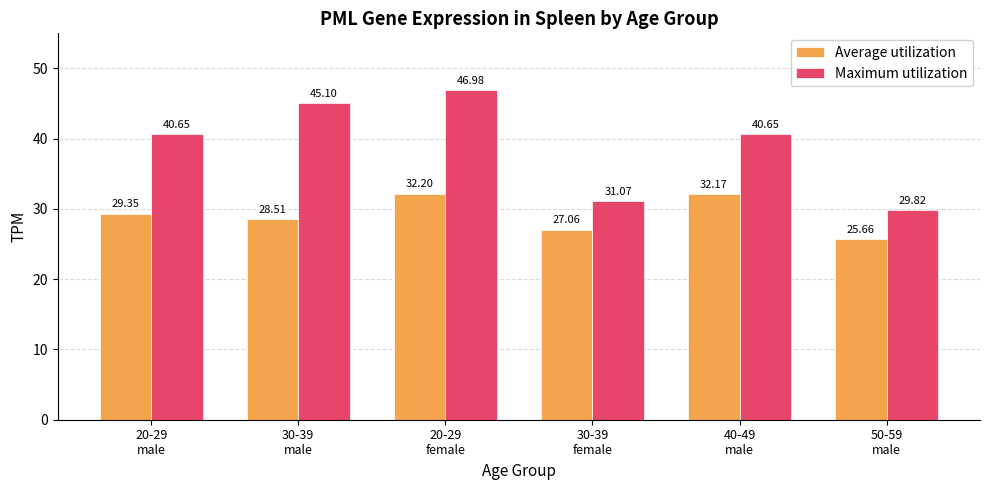

Which series has the largest total across all categories?

Maximum utilization